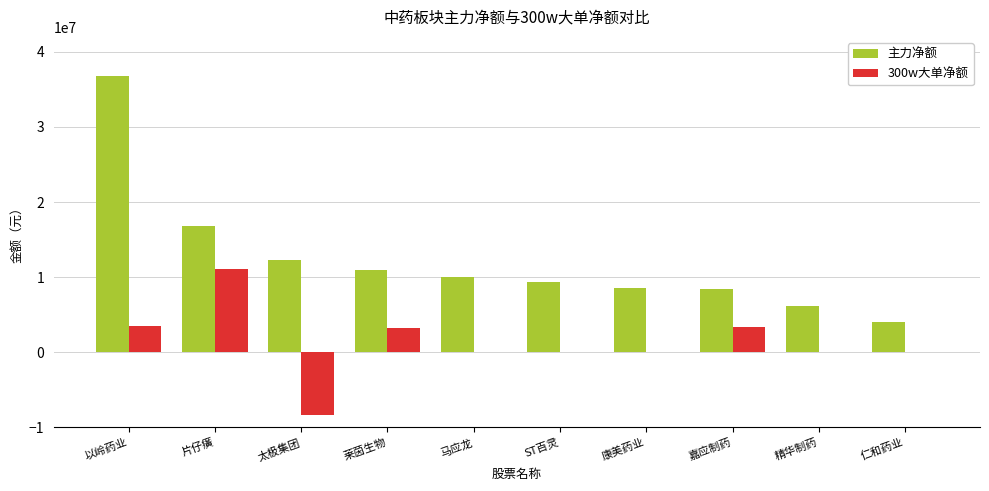

What is the sum of the 主力净额 values at 精华制药 and 仁和药业?

10222588